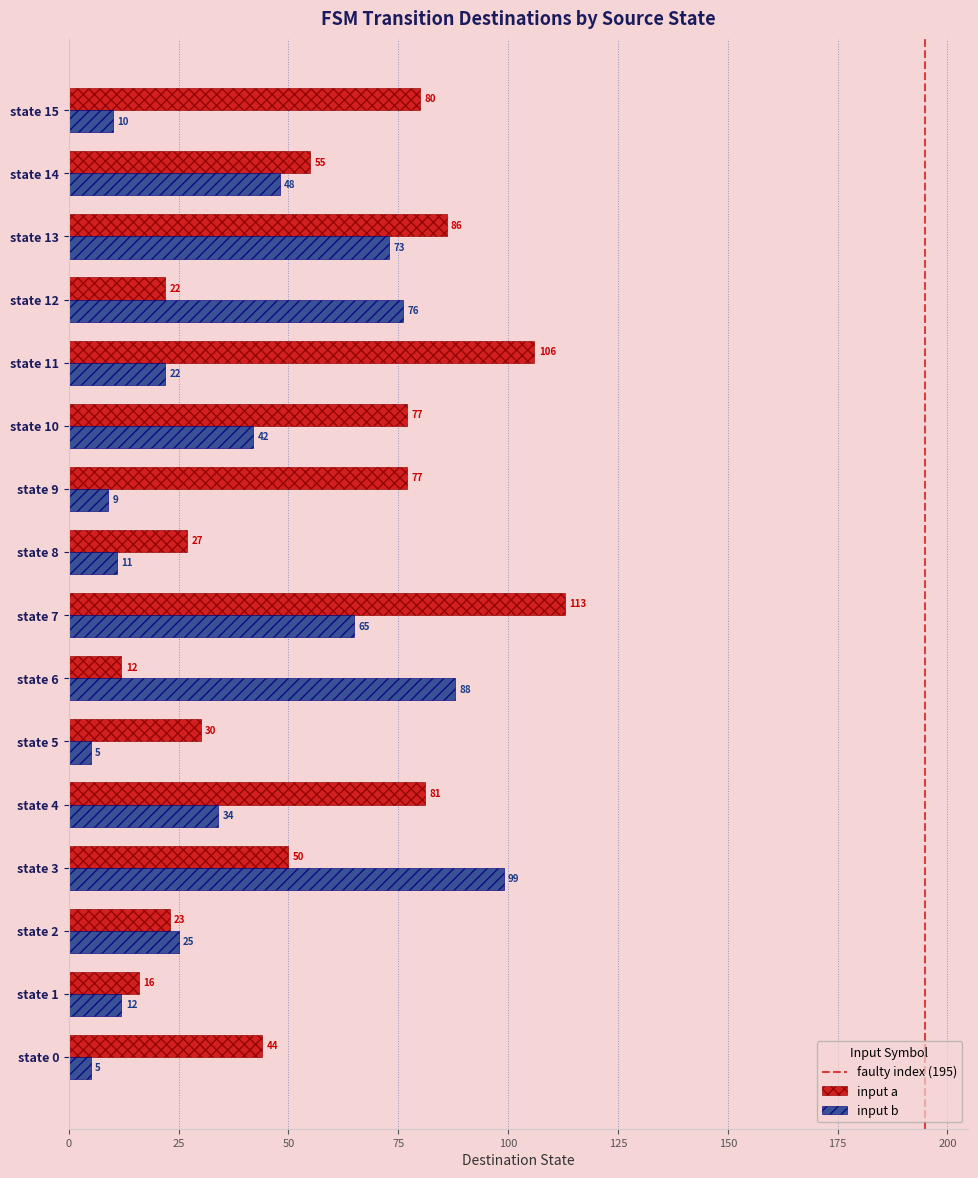

What is the average value of the input a series?

56